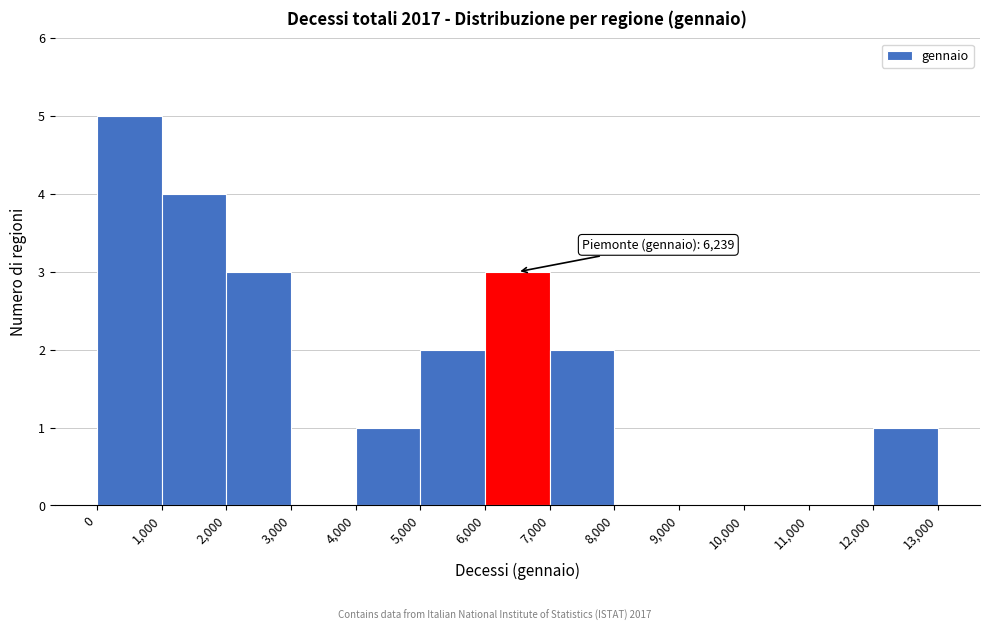

Over which range of the x-axis is the bar tallest?

0 to 1,000